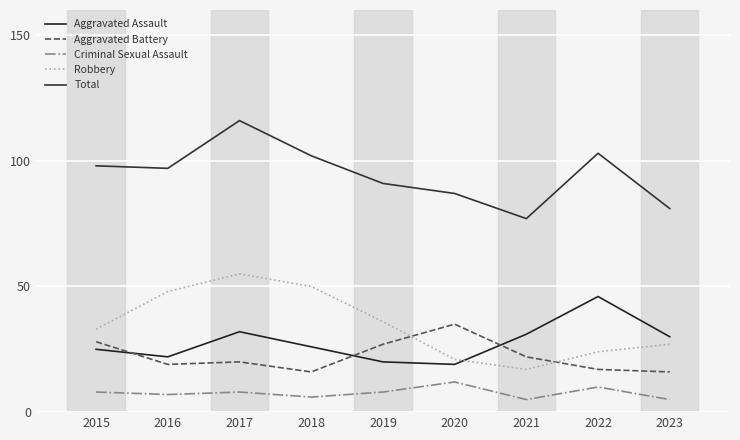

At which category is the sum across all series the highest?

2017